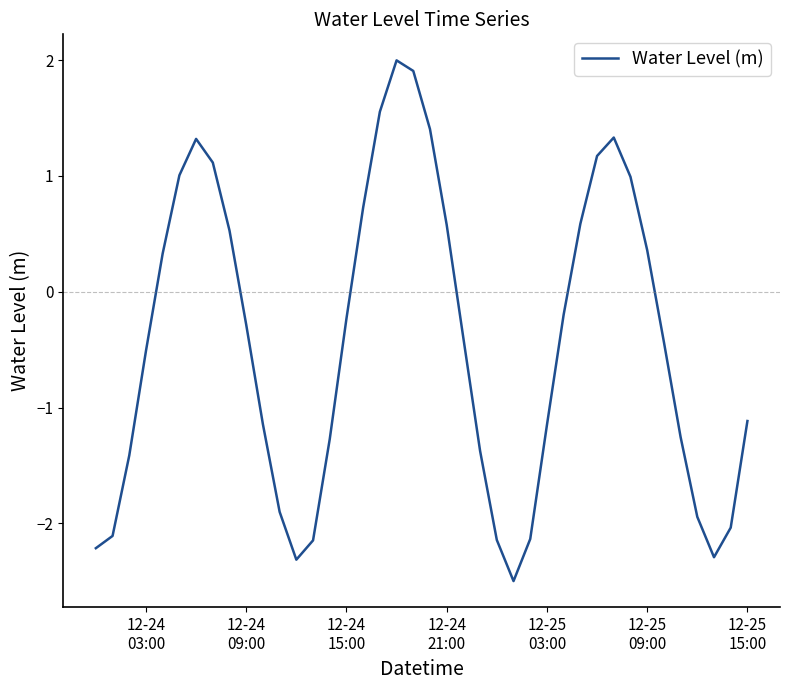

What is the difference between the maximum and minimum values?

4.5